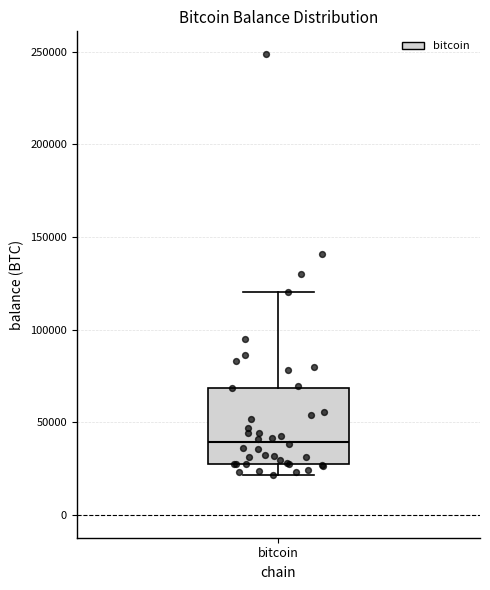

Read this box plot against the y-axis: the position of the median line, the range covered by the box, and the ends of both whiskers. The values are not printed on the chart, so give them approximately, as read against the axis.

median 40000, box 30000 to 70000, whiskers 20000 to 120000